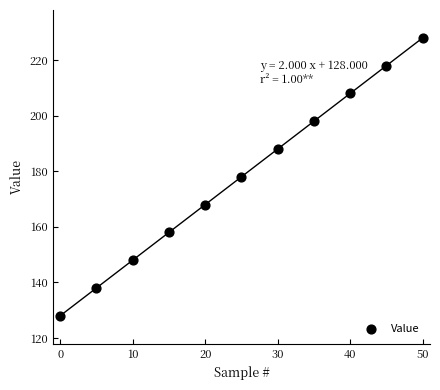

What is the average X value?

25